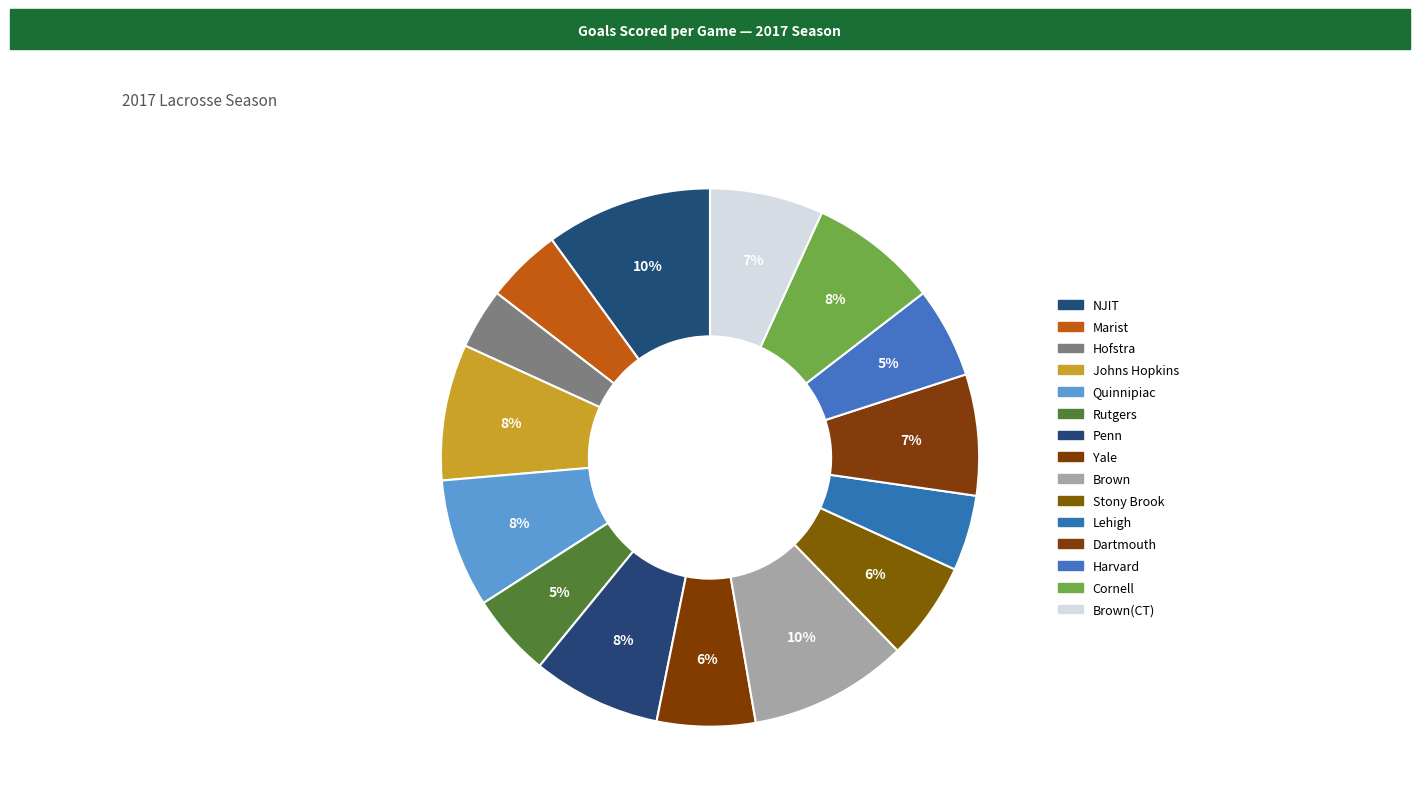

To the nearest percent, what is the difference between the Johns Hopkins and Brown slice percentages?

1%